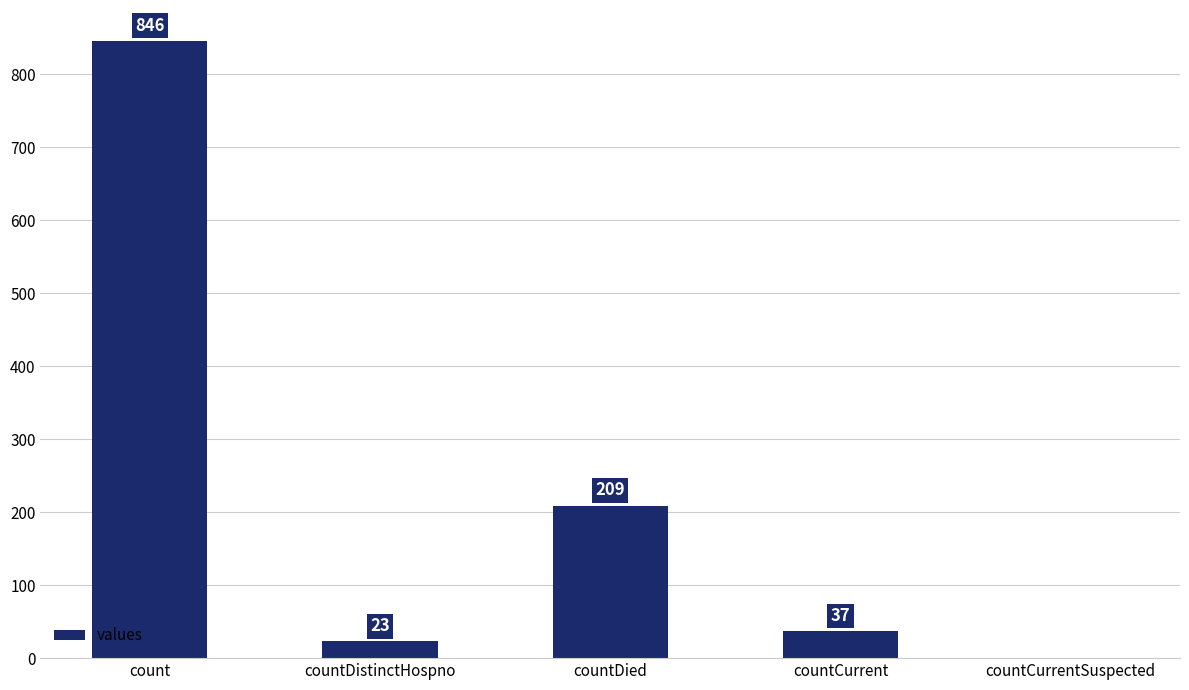

Which has a higher value, countDied or countDistinctHospno?

countDied